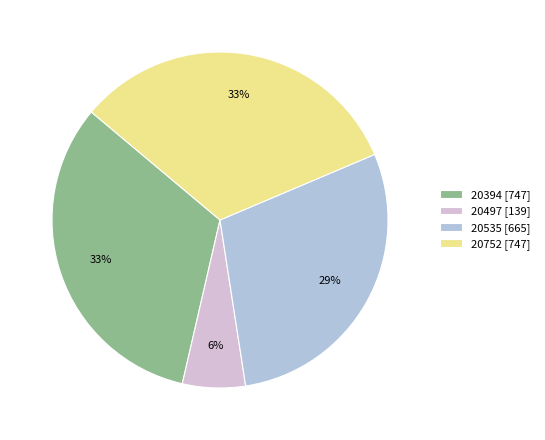

To the nearest percent, what is the average slice percentage?

25%